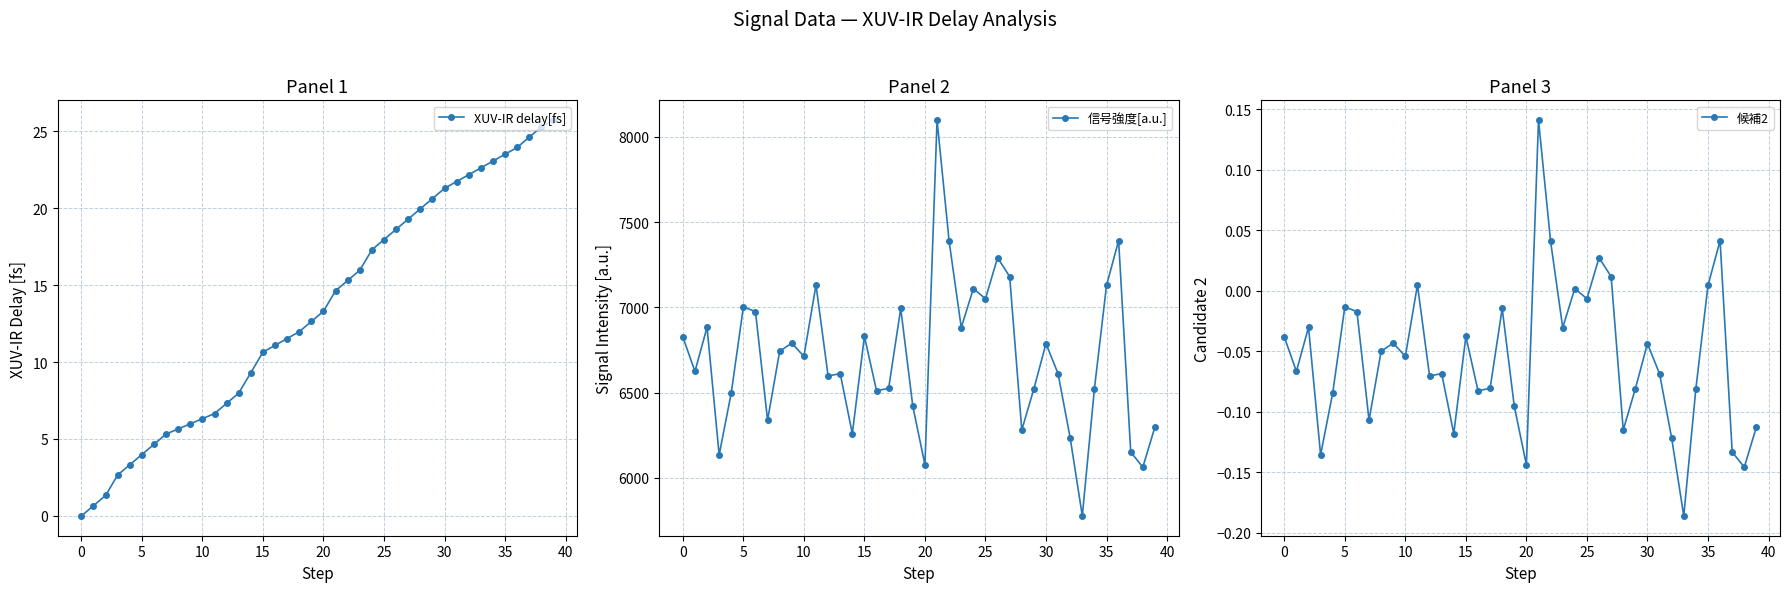

Where does the XUV-IR delay[fs] series first go above 13?

20